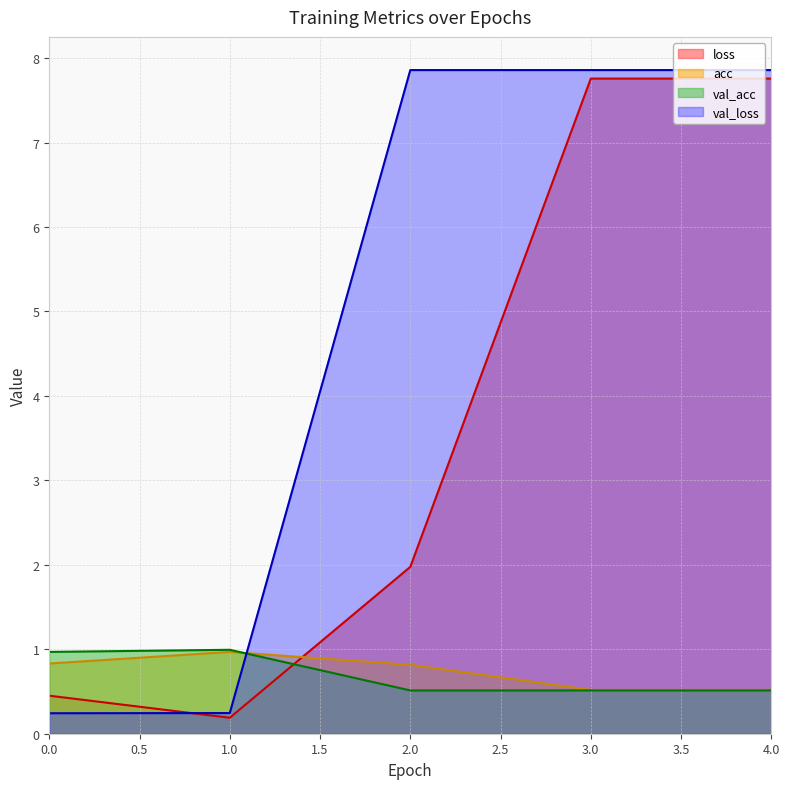

What is the difference between the maximum and minimum values in the loss series?

7.6